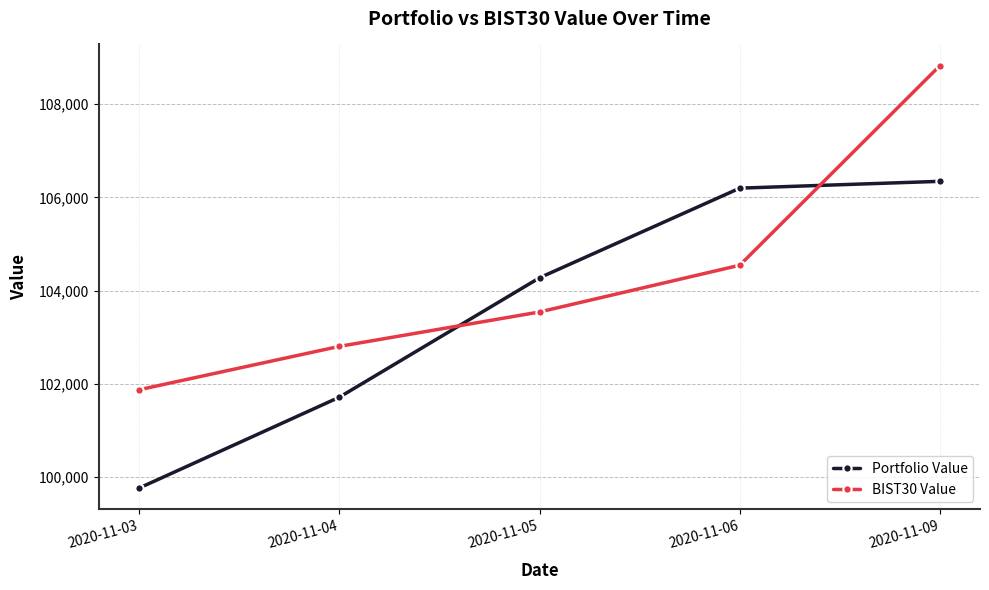

Which series has the largest total across all categories?

BIST30 Value